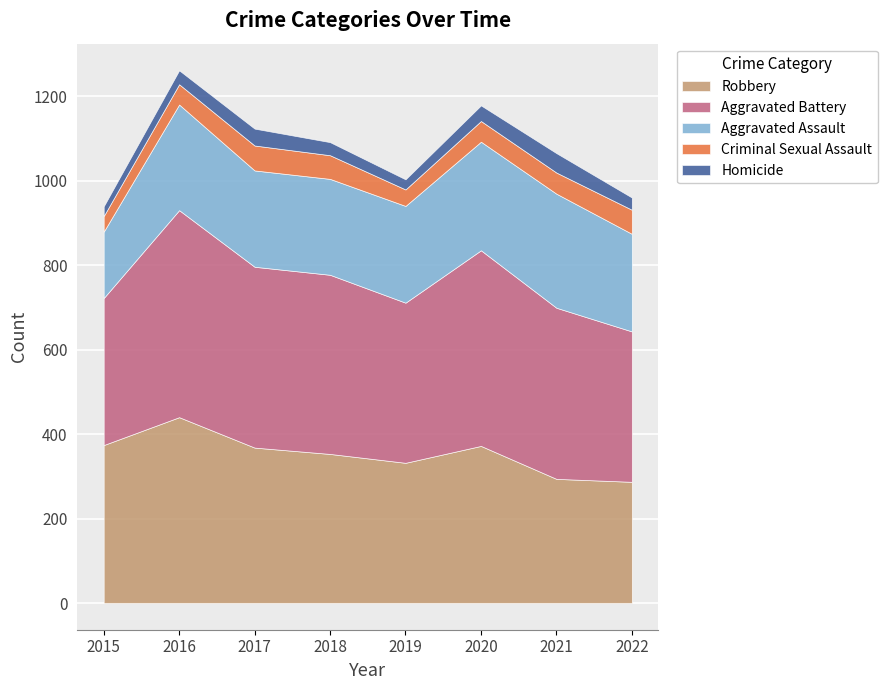

What is the value of the Homicide point at the 5th from the left?

24